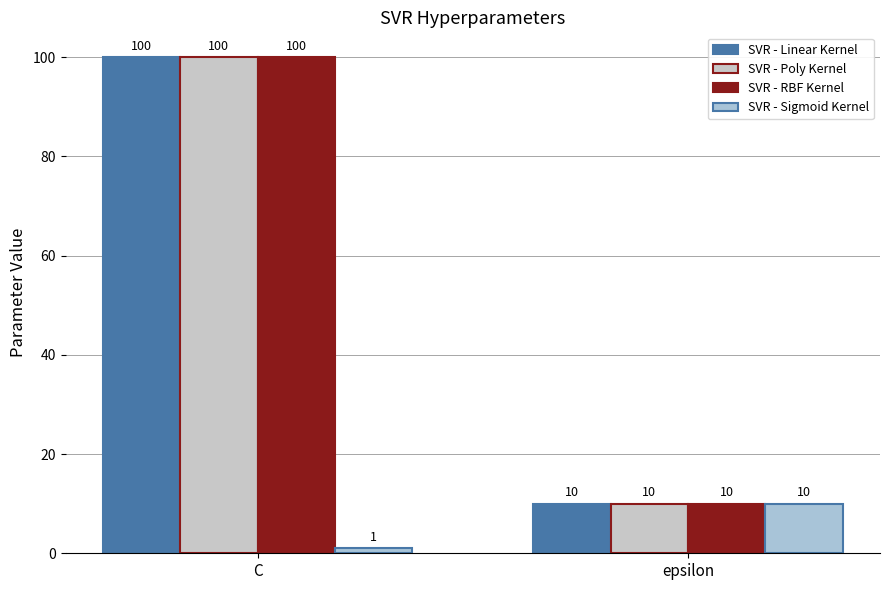

What is the approximate value of SVR - Sigmoid Kernel at C?

1